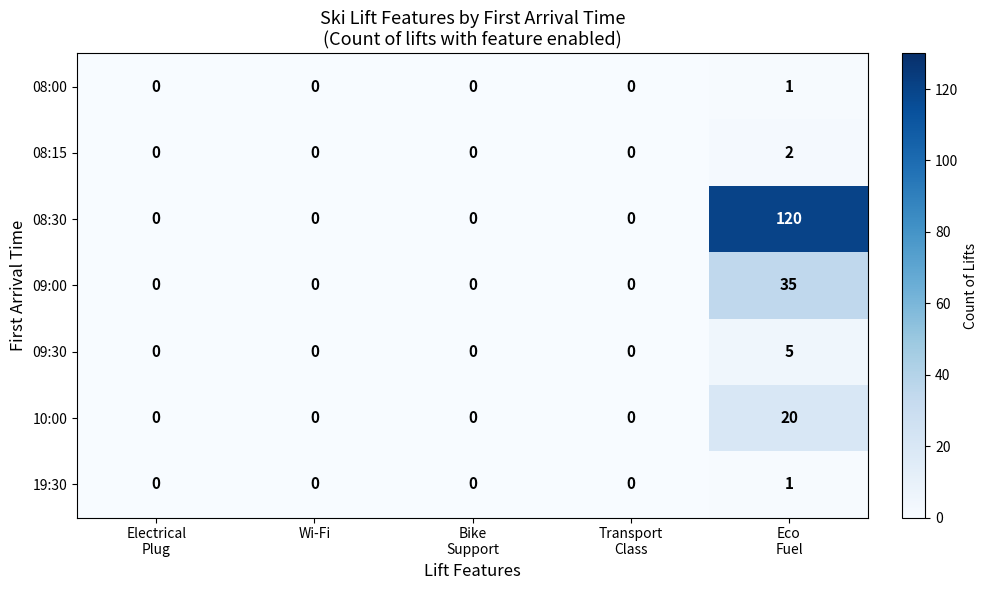

Which series has the largest total across all categories?

08:30